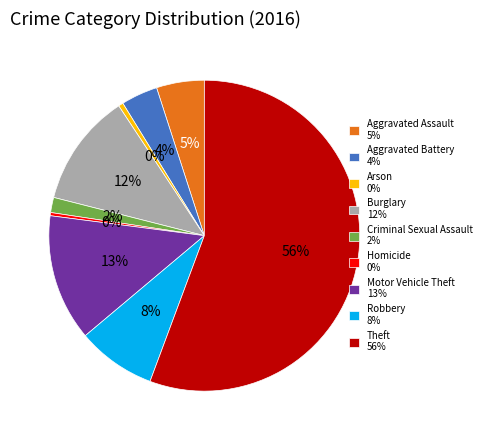

How many slices are in this pie chart?

9